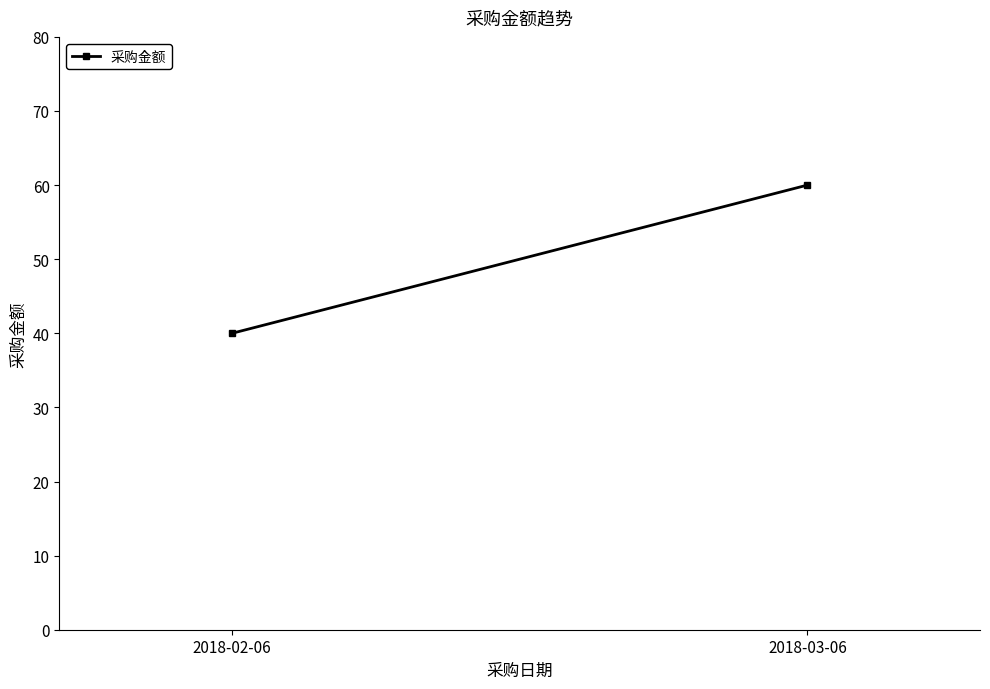

How many lines are shown in the chart?

1